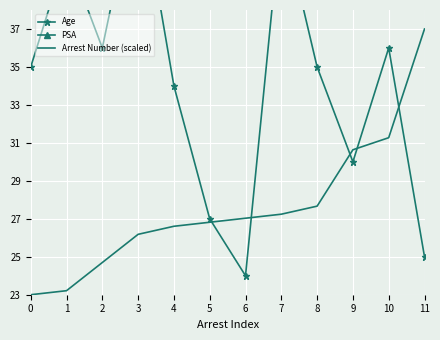

What value does the PSA series have at 3?

108.0